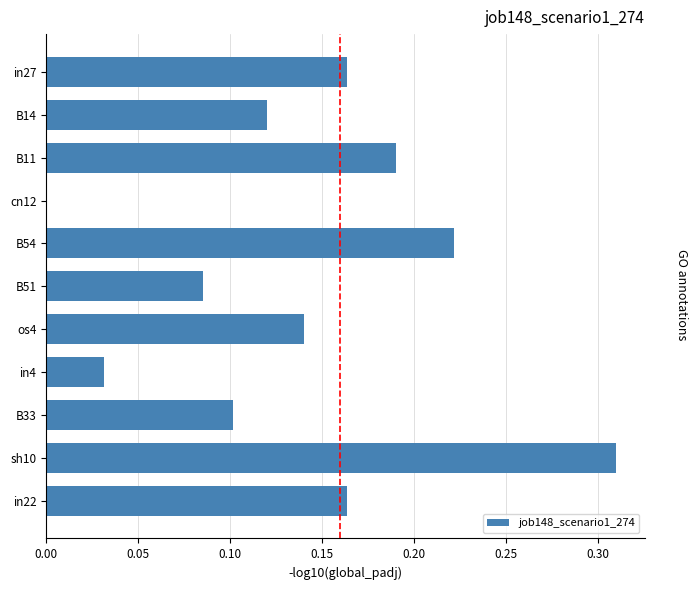

What is the sum of all values?

1.5